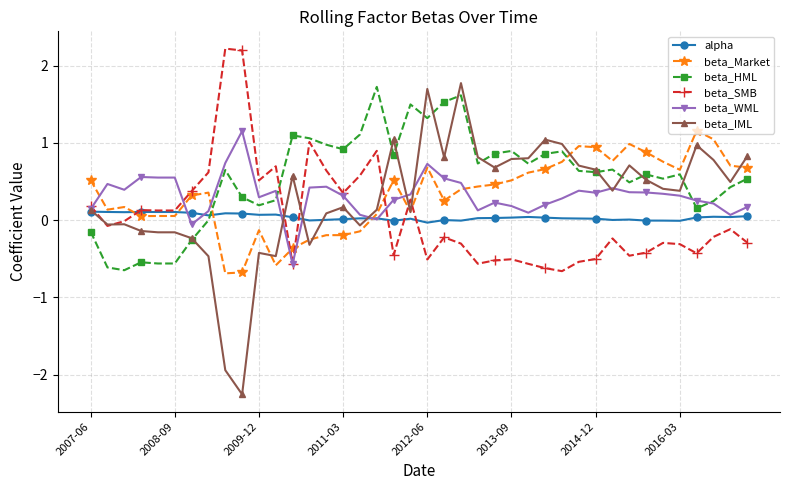

Which series has the largest total across all categories?

beta_HML